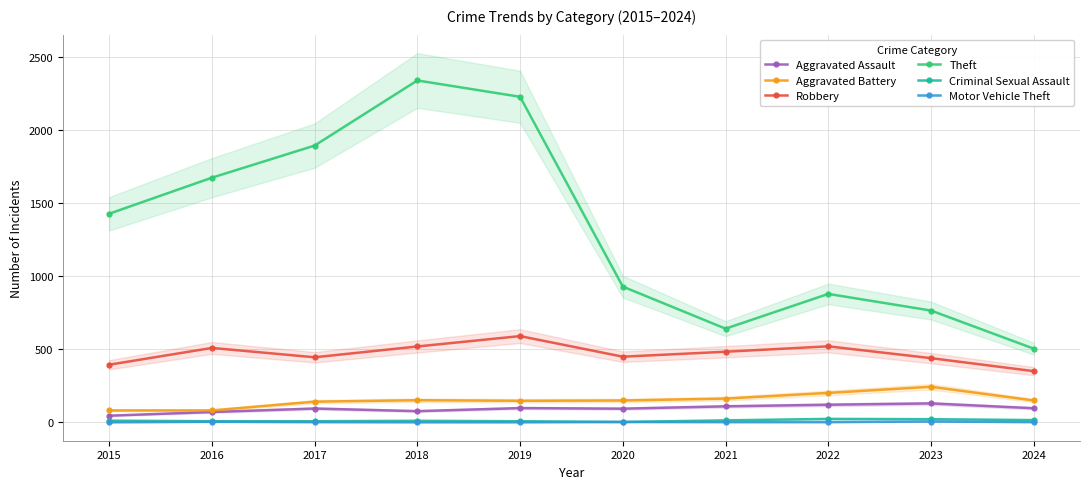

Rank the series by their maximum value, from highest to lowest.

Theft, Robbery, Aggravated Battery, Aggravated Assault, Criminal Sexual Assault, Motor Vehicle Theft